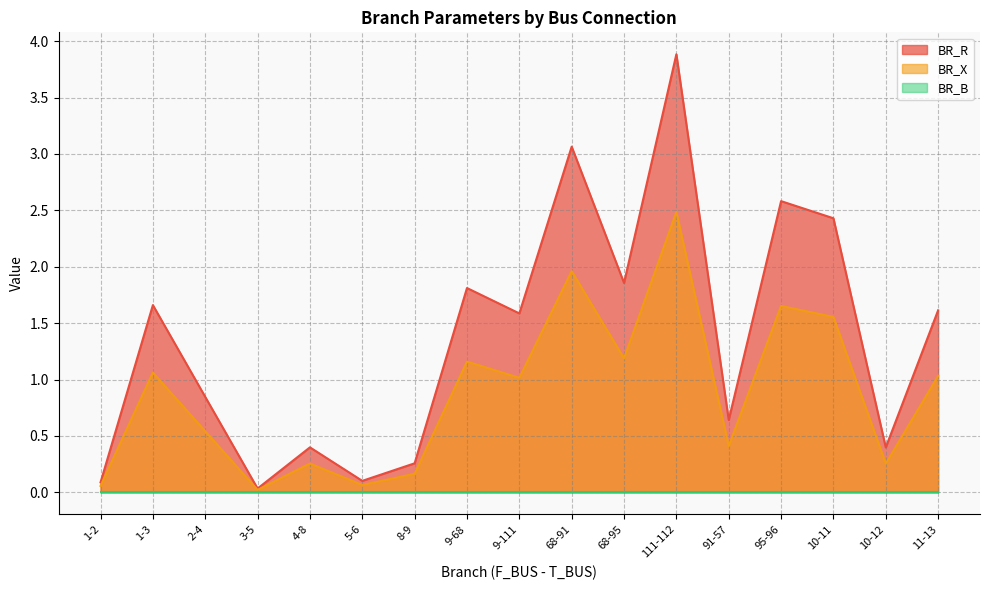

At how many categories does at least one series exceed 1?

9